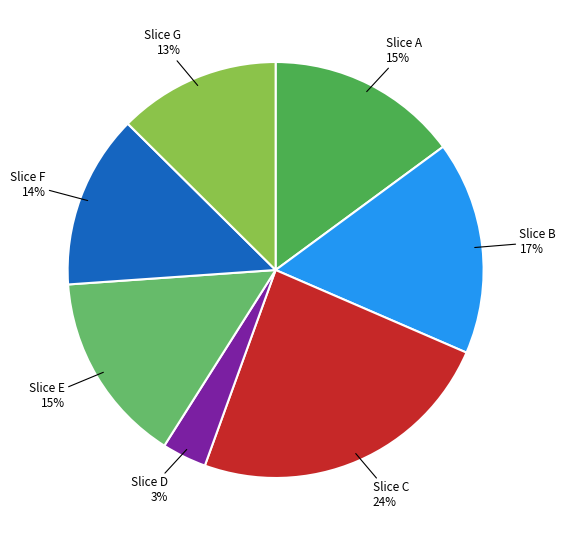

Which has a higher value, Slice C or Slice A?

Slice C